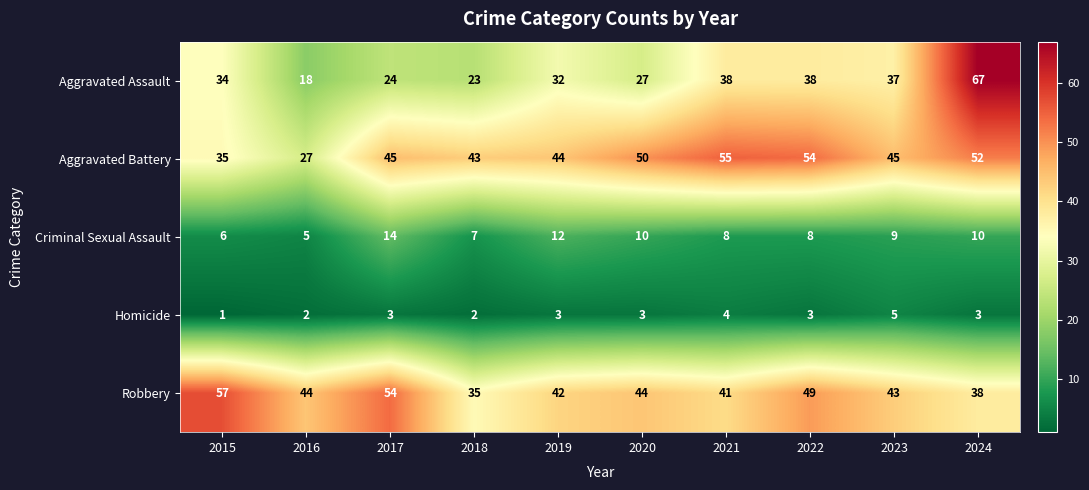

What is the maximum value shown in the chart?

67